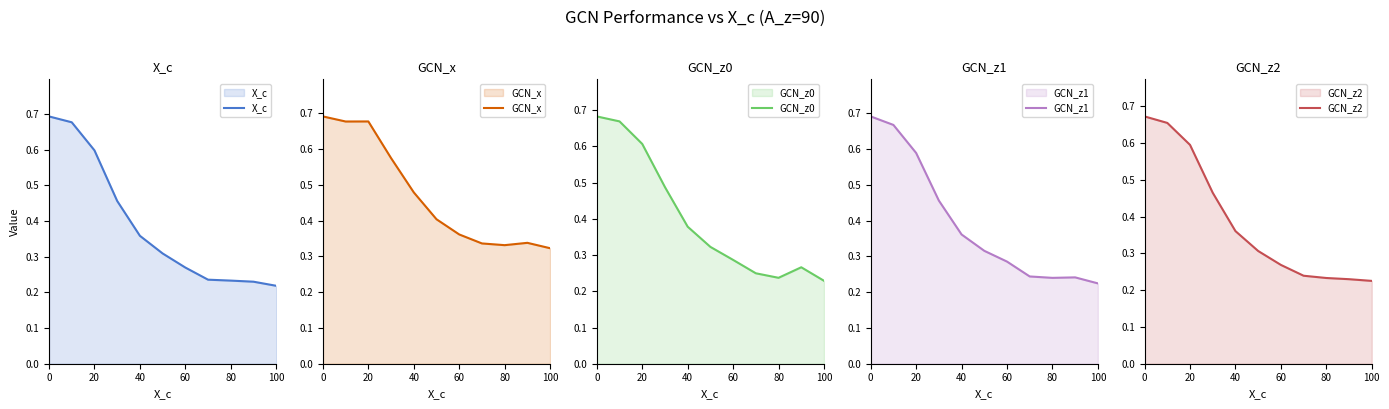

How many categories are shown in the chart?

11